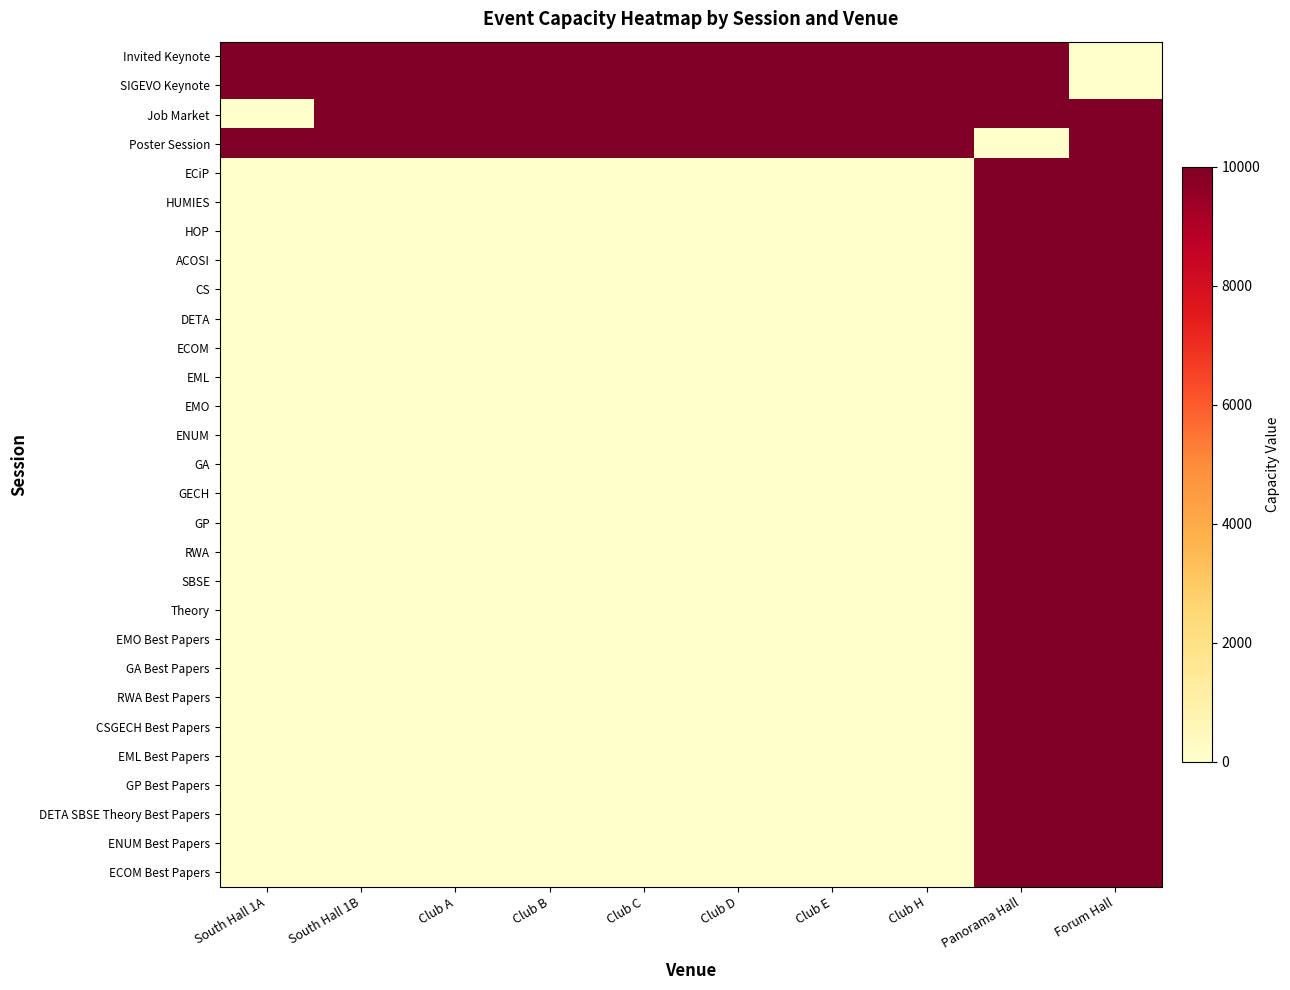

How many categories are shown in the chart?

10